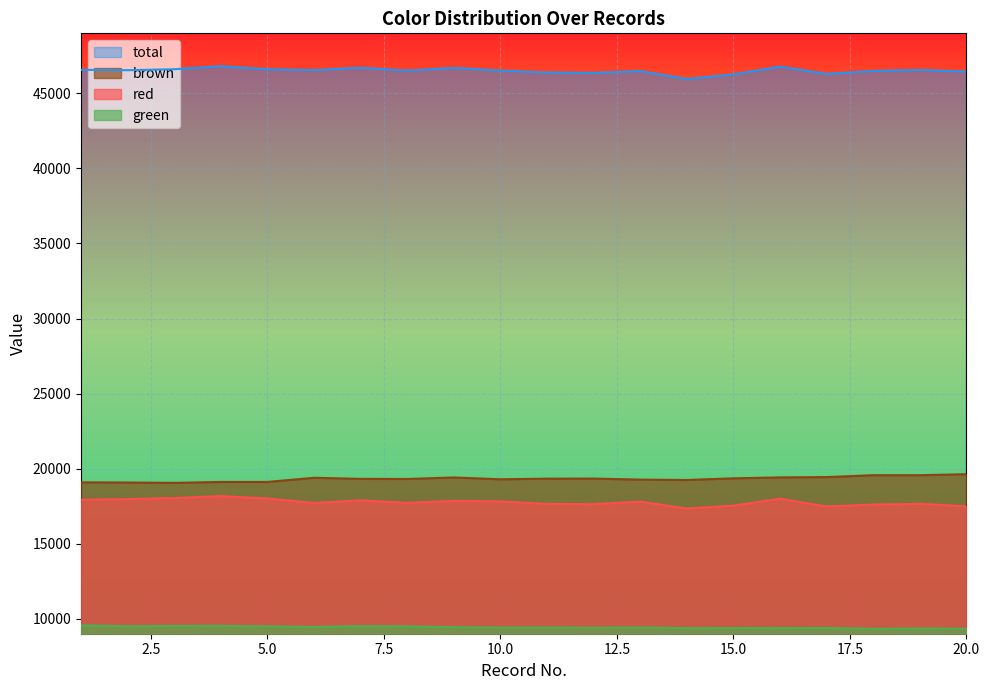

What are all the series names shown in the legend?

total, brown, red, green